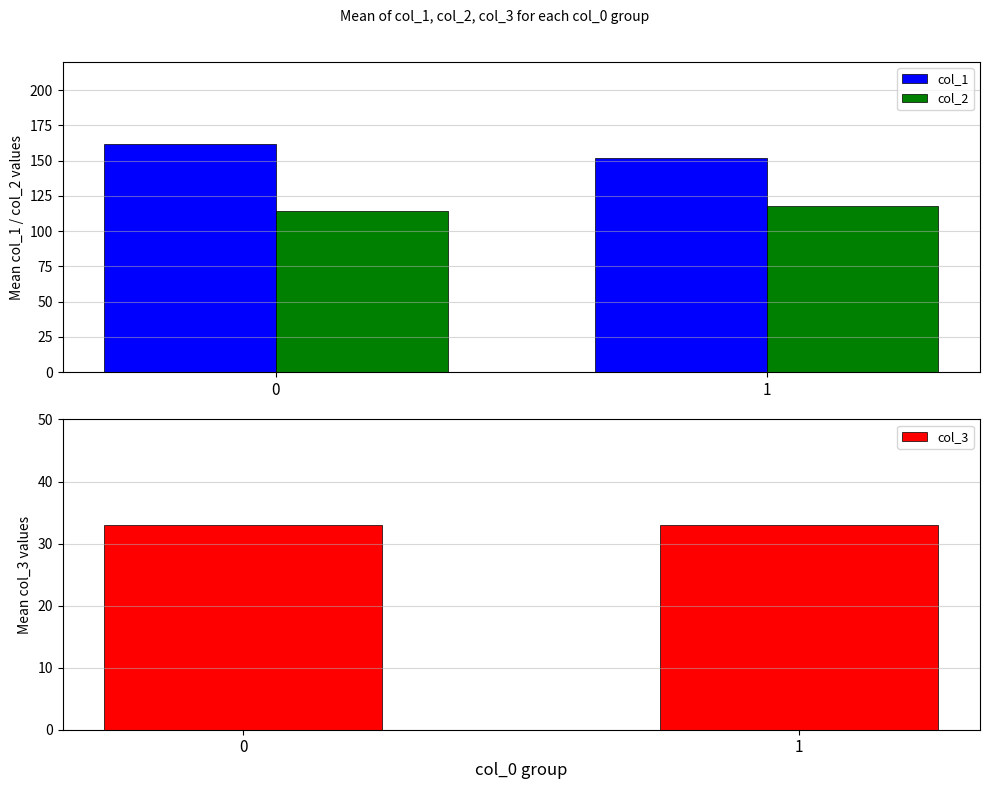

Rank the categories by col_1 value from lowest to highest.

1, 0